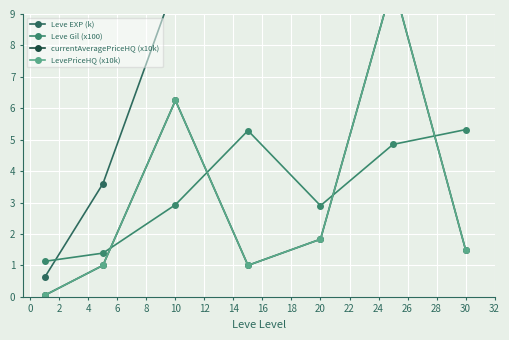

How many intersections are there between LevePriceHQ (x10k) and Leve Gil (x100)?

4